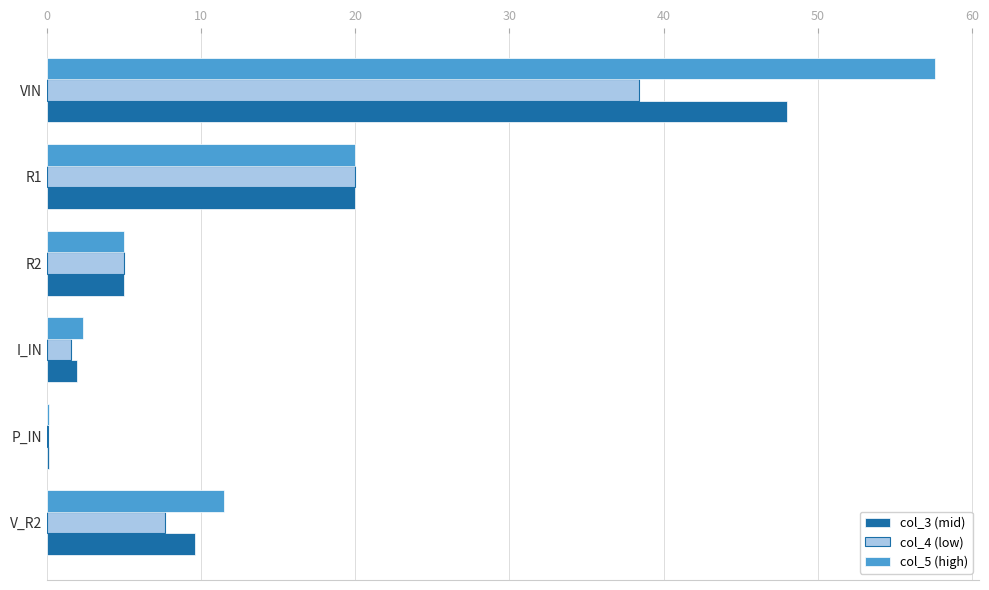

Where is col_4 (low) nearest to the value 19?

R1